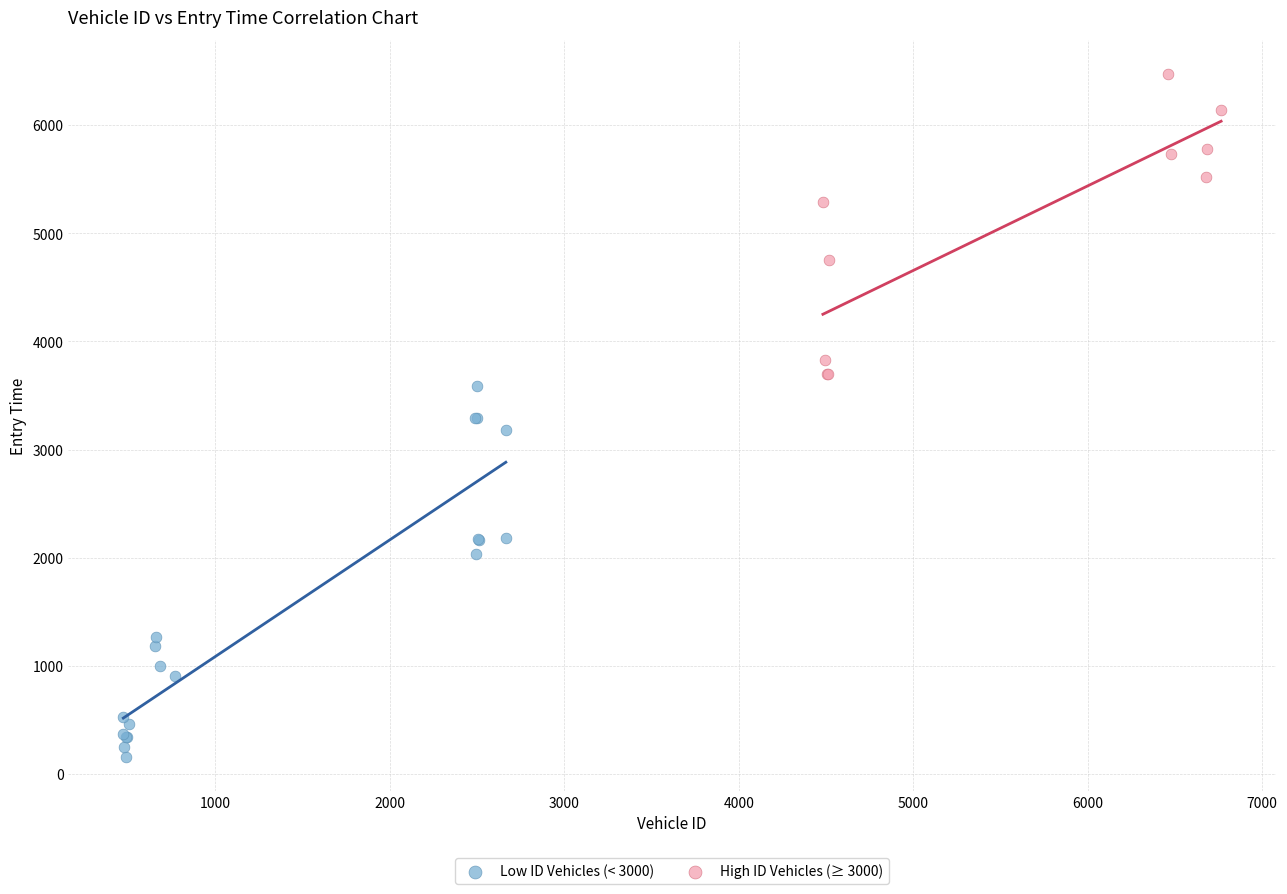

Which series has the largest Y range (max minus min)?

Low ID Vehicles (< 3000)